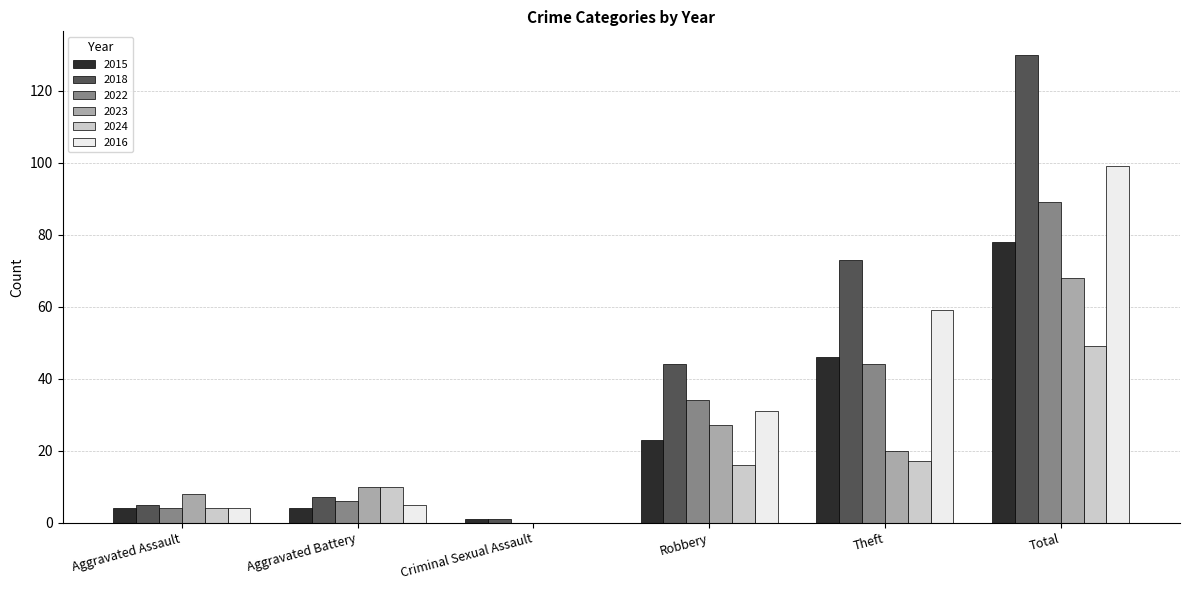

The 2016 series shows 31 at Robbery. True or false?

True